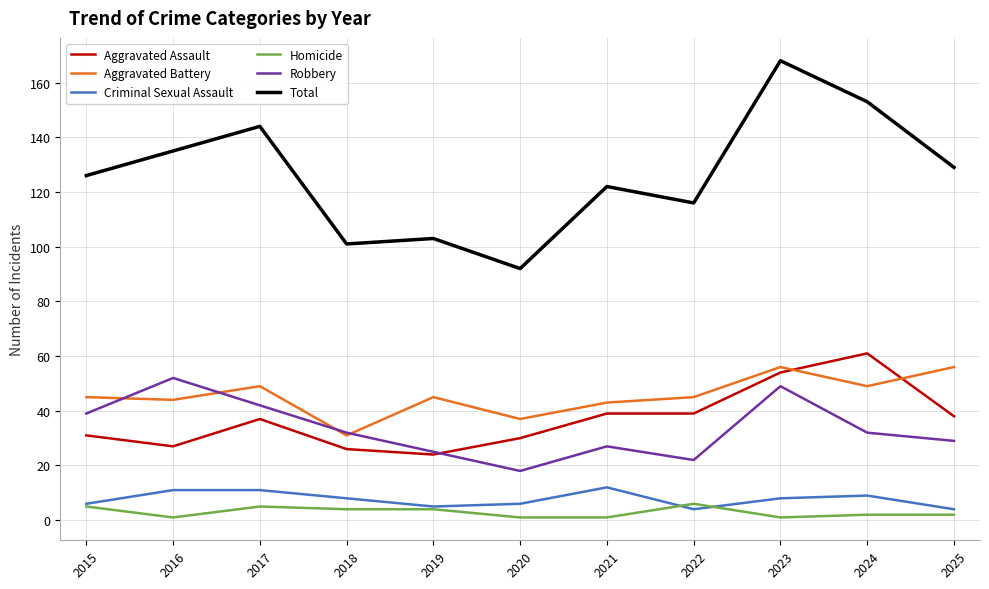

Which series has the widest spread of values?

Total